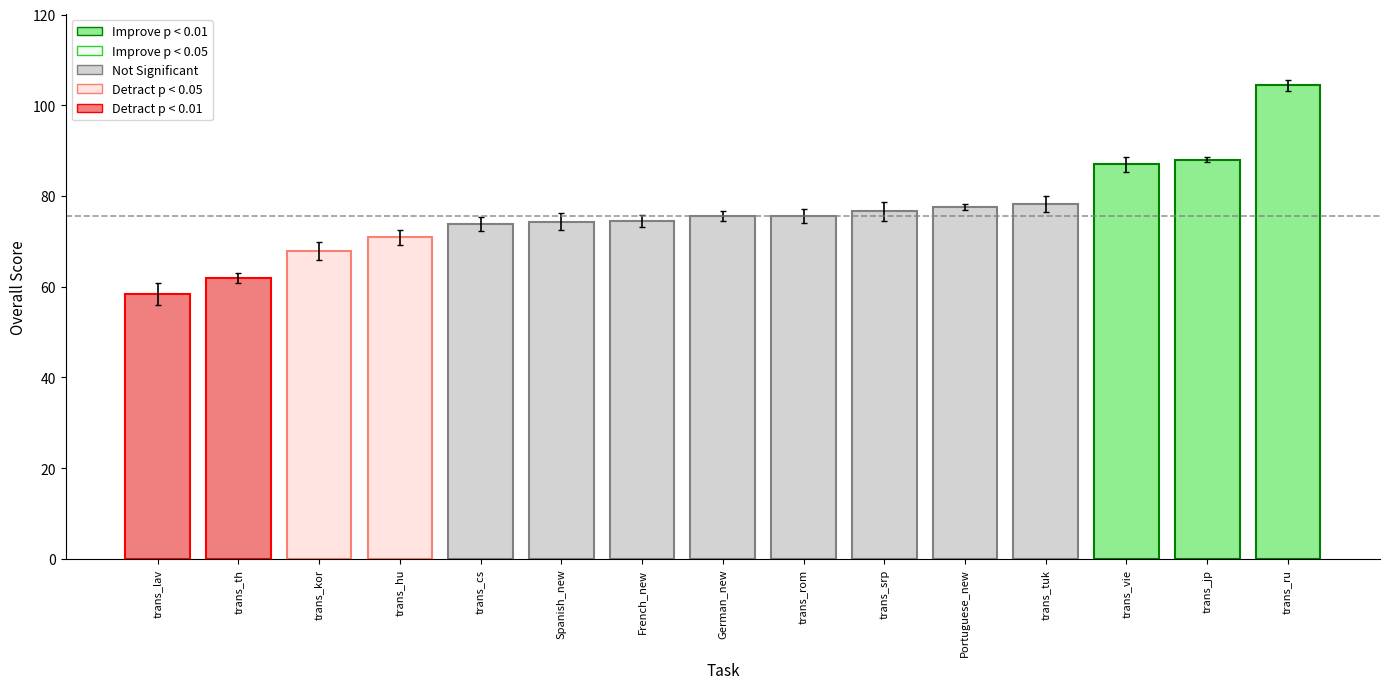

List the labels in order of value, smallest first.

trans_lav, trans_th, trans_kor, trans_hu, trans_cs, Spanish_new, French_new, German_new, trans_rom, trans_srp, Portuguese_new, trans_tuk, trans_vie, trans_jp, trans_ru